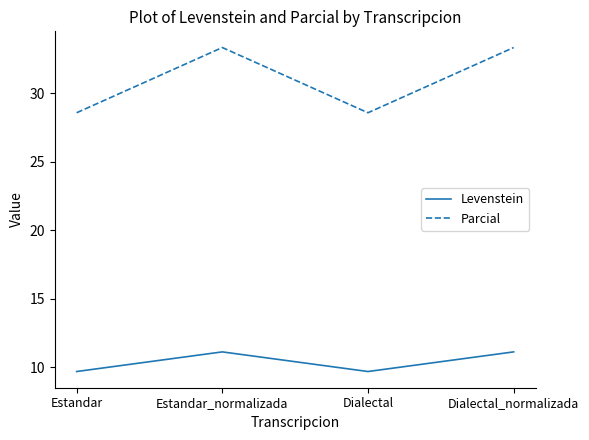

Where is the first local maximum for Levenstein?

Estandar_normalizada